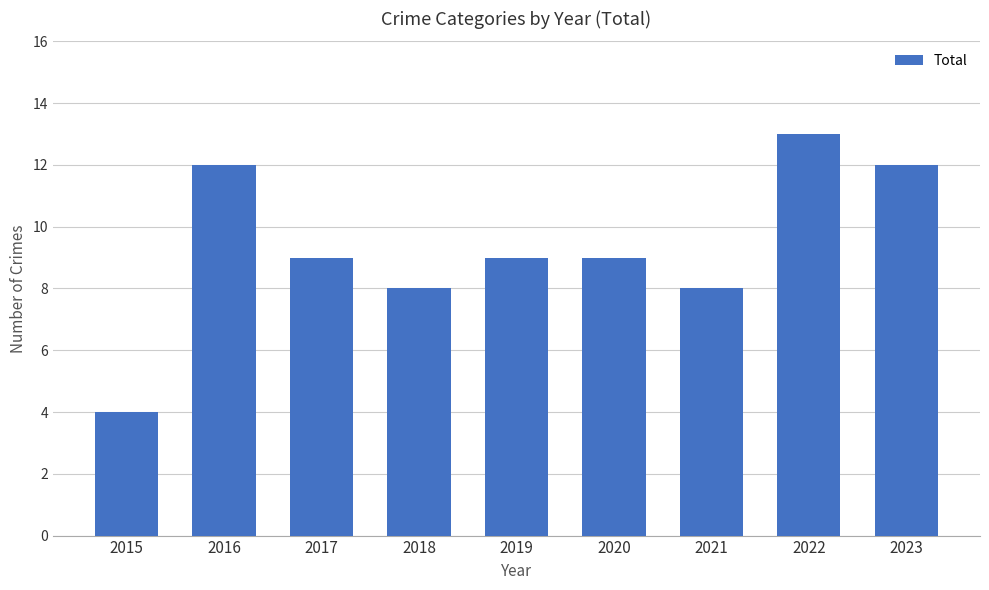

What is the approximate value at 2019?

9